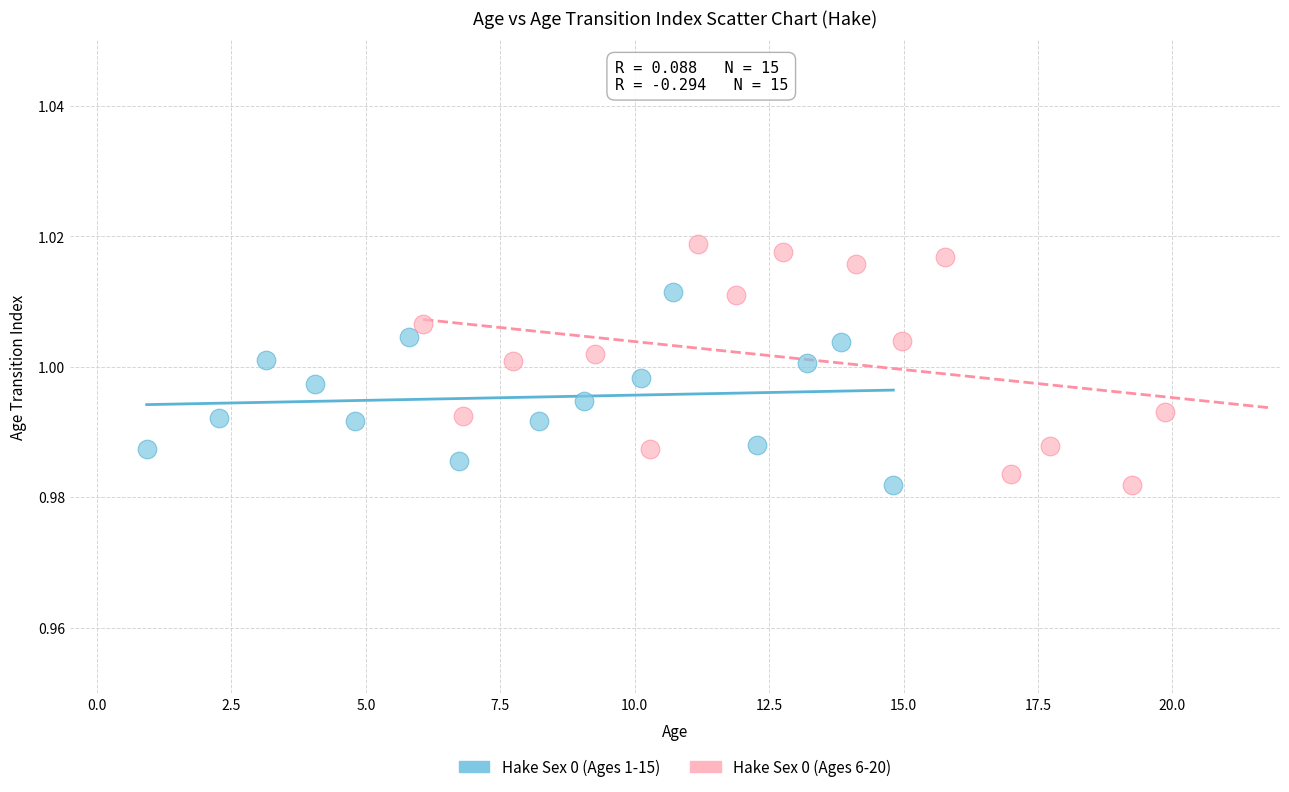

Which series contains the highest Y value?

Hake Sex 0 (Ages 6-20)